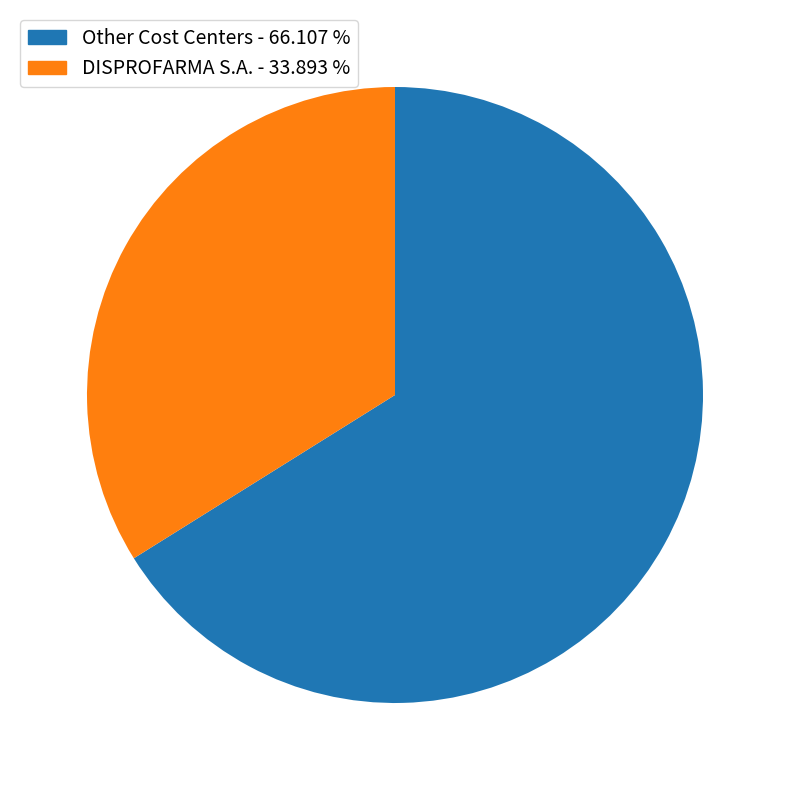

Does any single category account for the majority?

Yes